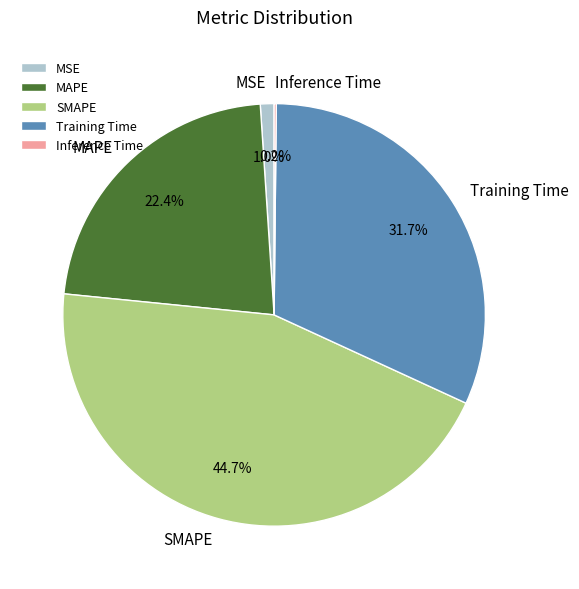

Which slice is the largest?

SMAPE